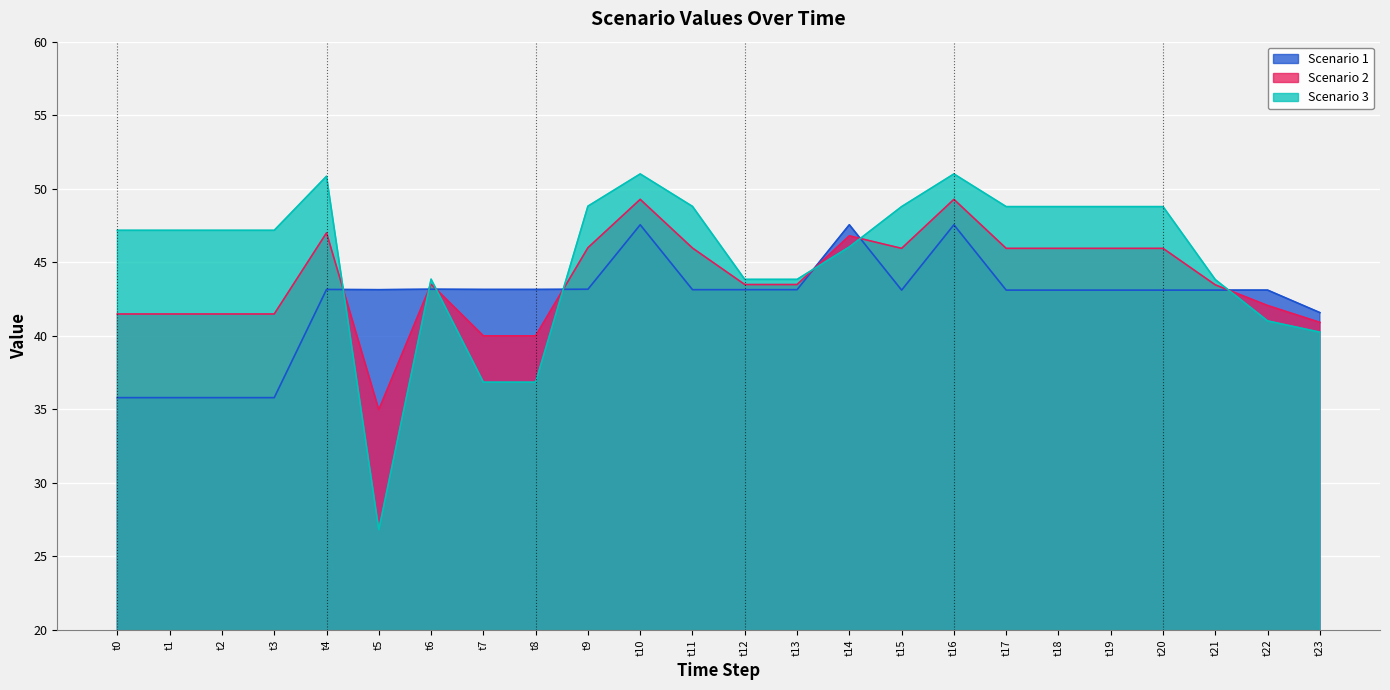

How many lines are shown in the chart?

3